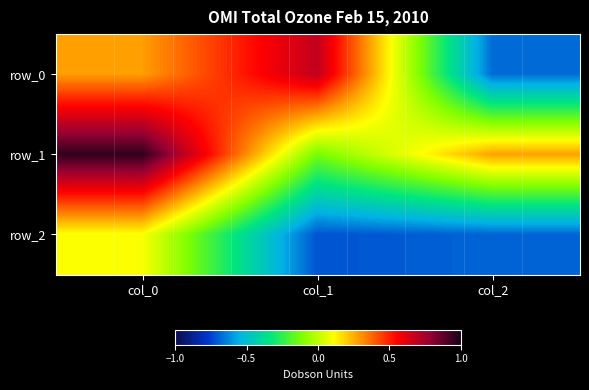

What is the sum of the row_2 values at col_1 and col_0?

-0.6